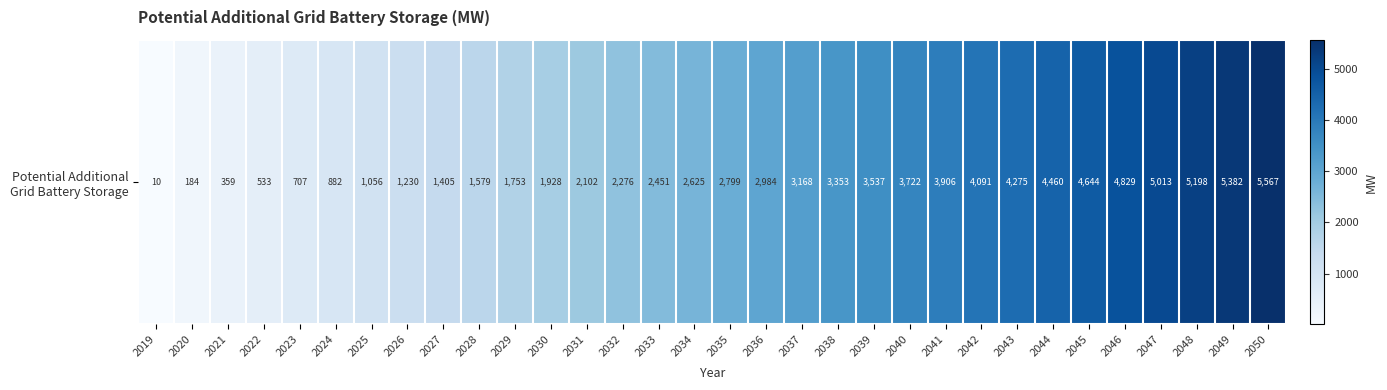

What is the ratio of the value at 2032 to the value at 2042?

0.6